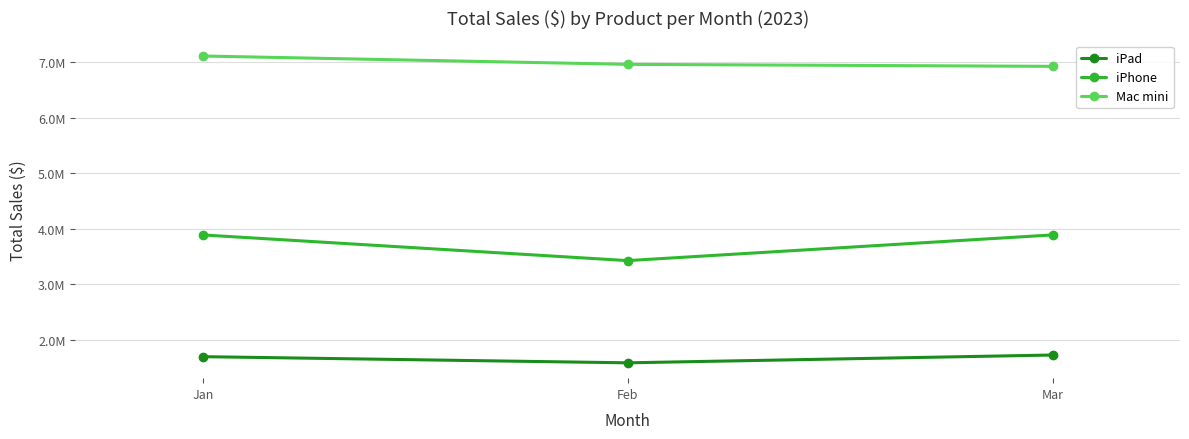

Which category has the highest value across all series?

Jan